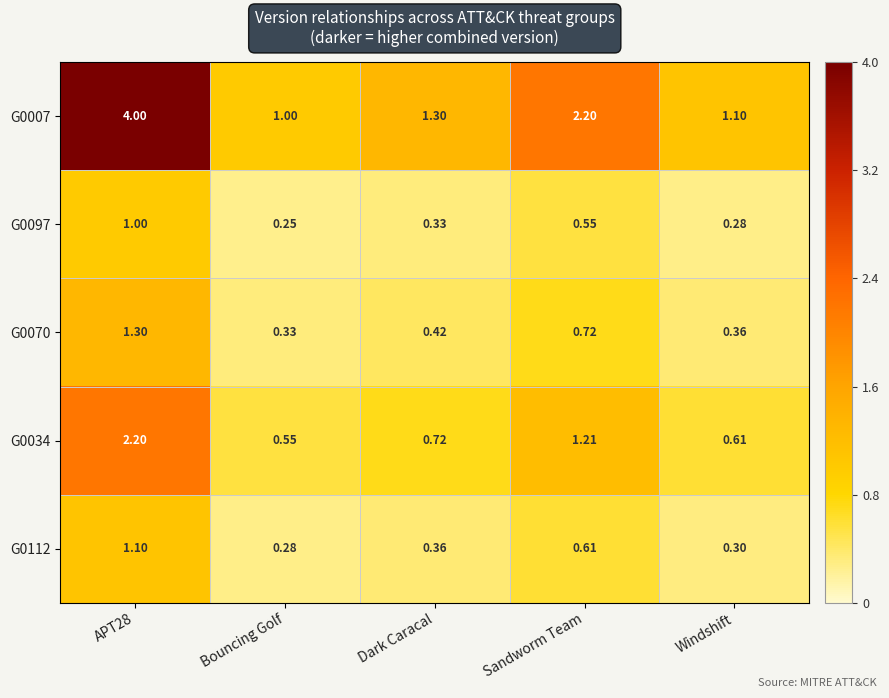

At which category does the chart reach its minimum across all series?

Bouncing Golf